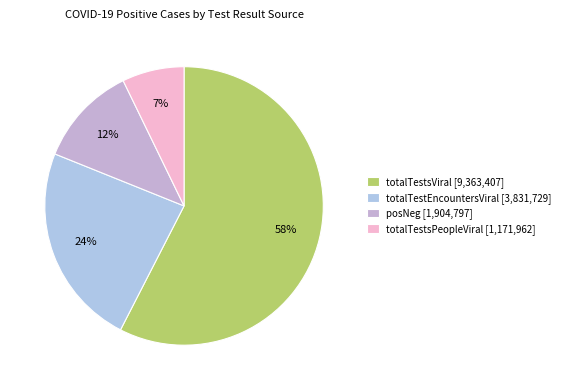

How many segments does this pie chart have?

4